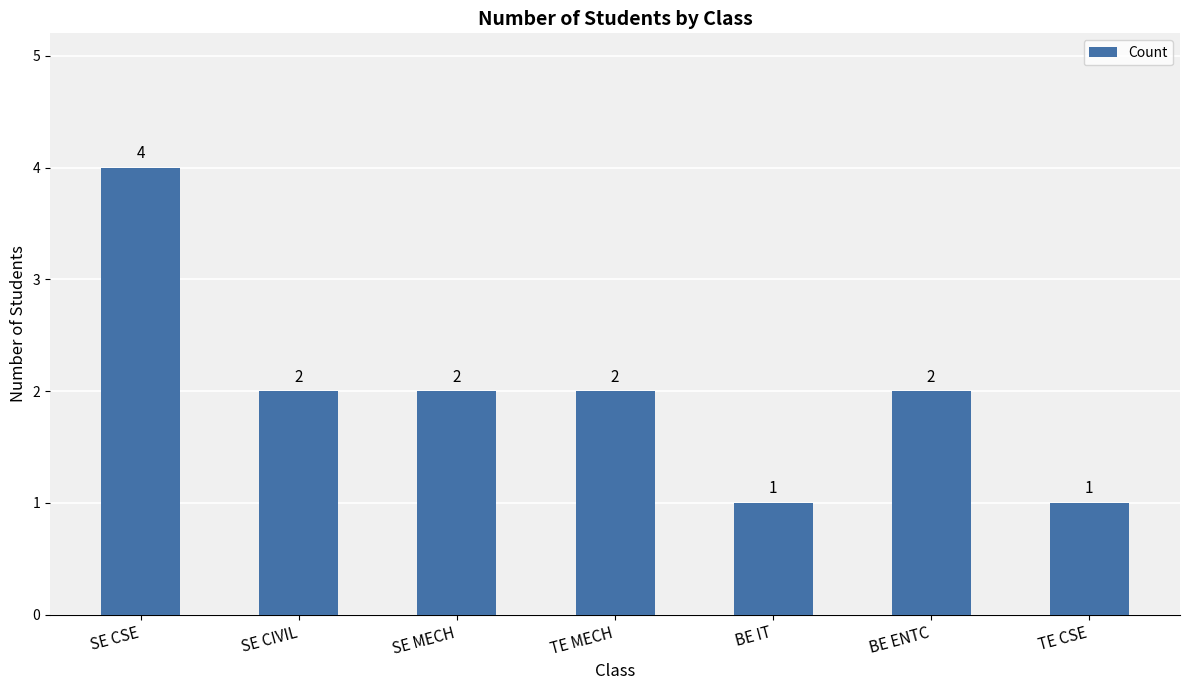

Is it true that the value at SE MECH is 4?

False